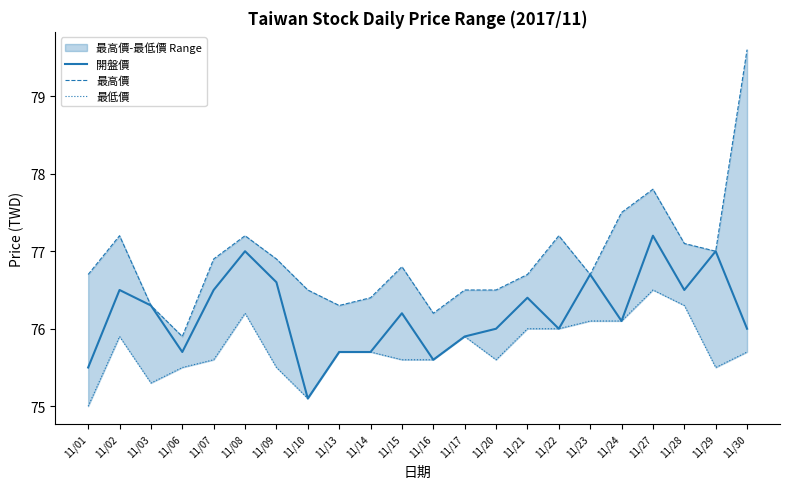

Which series has the largest total across all categories?

最高價